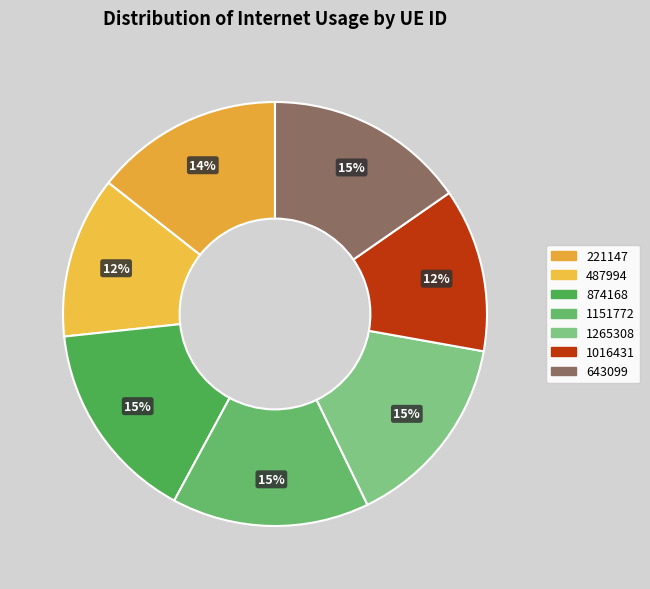

Which slice is the smallest?

487994